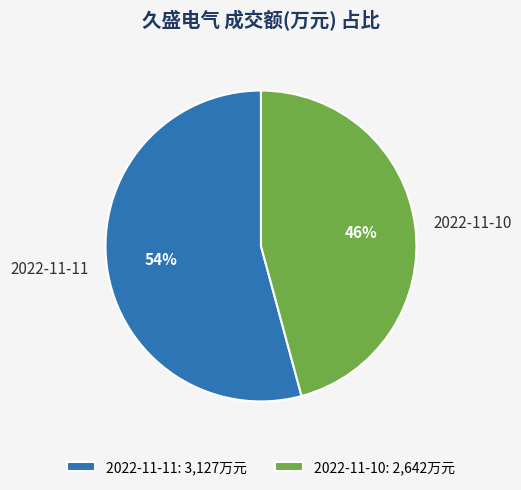

How many slices are in this pie chart?

2